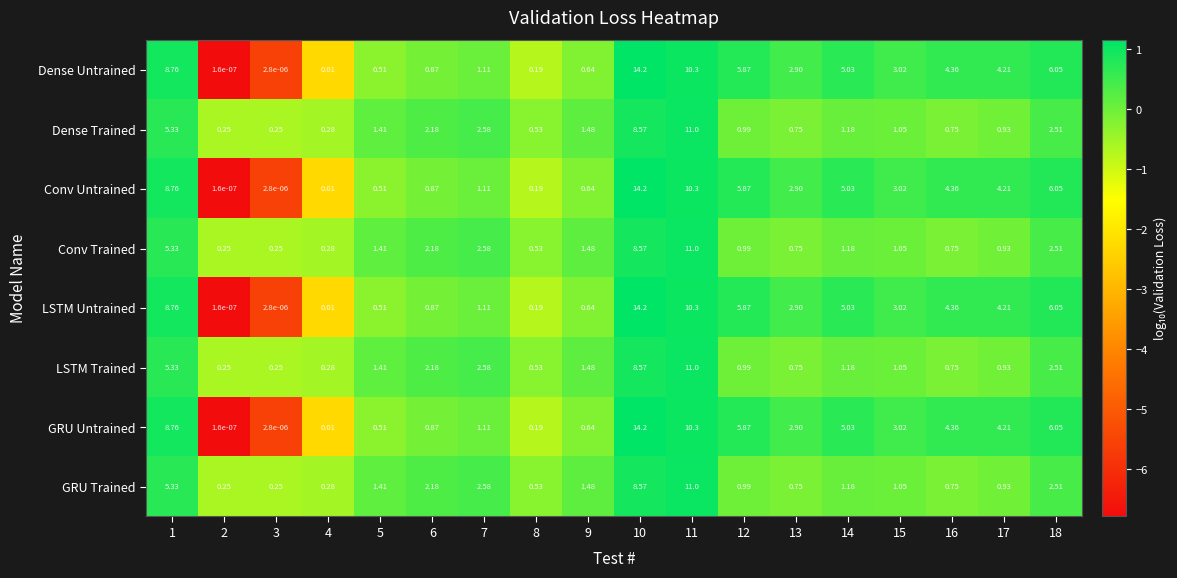

How many data points in LSTM Untrained are above 3?

9